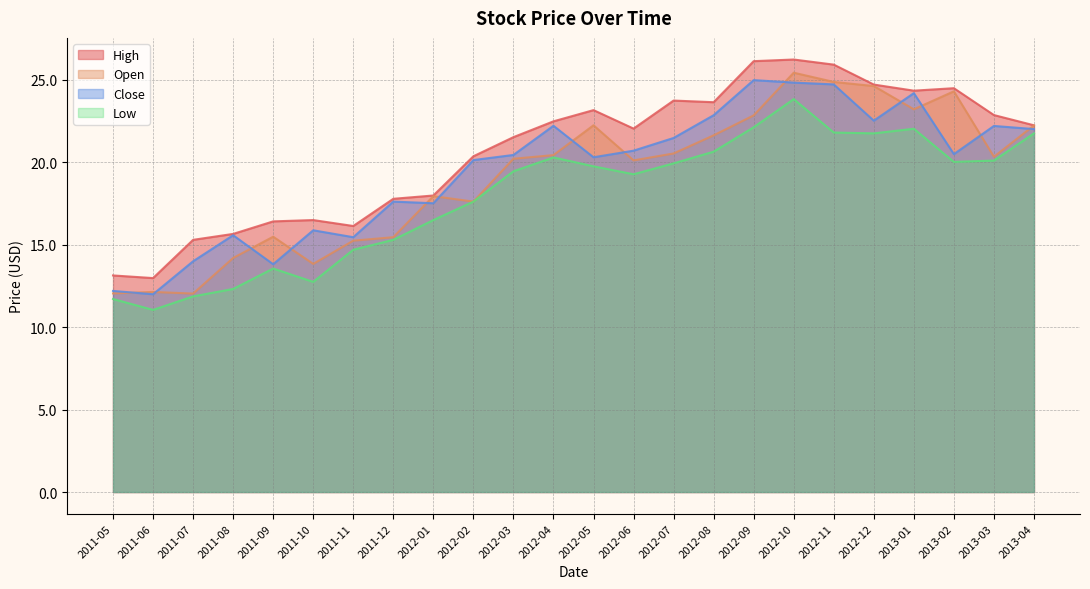

At which category is the sum across all series the highest?

2012-10